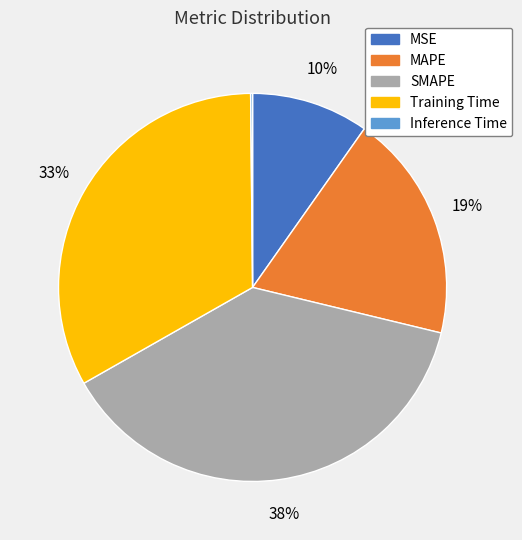

Which slice is the largest?

SMAPE